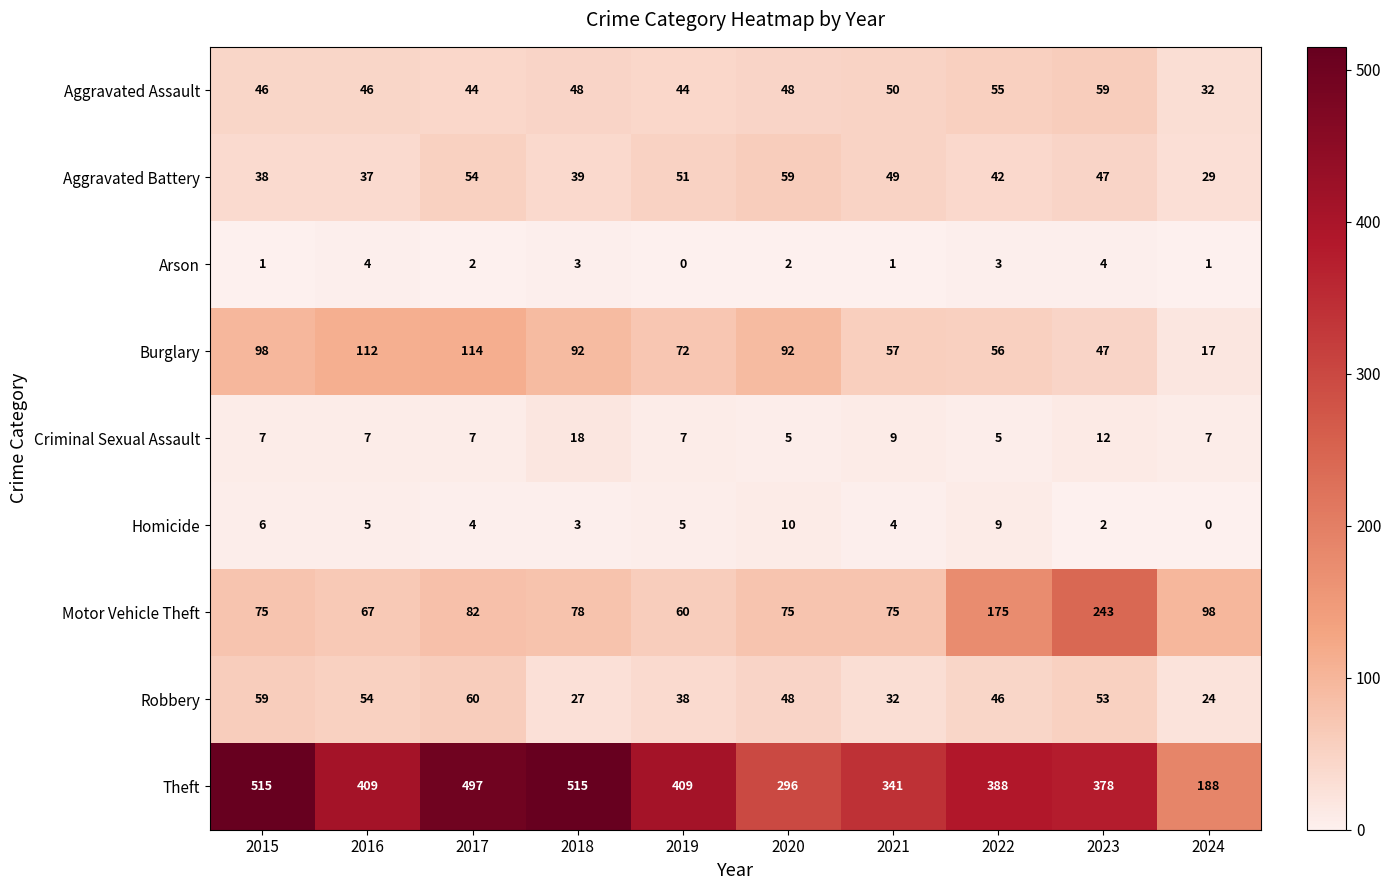

What is the difference between the maximum and minimum values in the Homicide series?

10